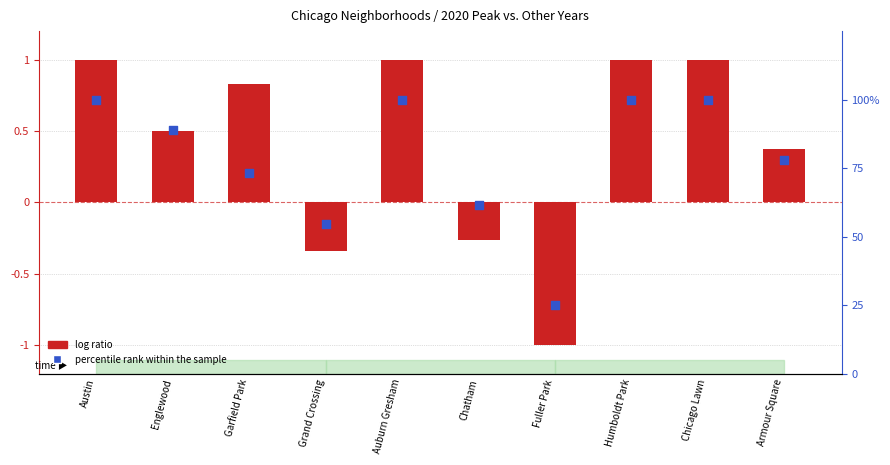

What is the total value across all series at Auburn Gresham?

101.0